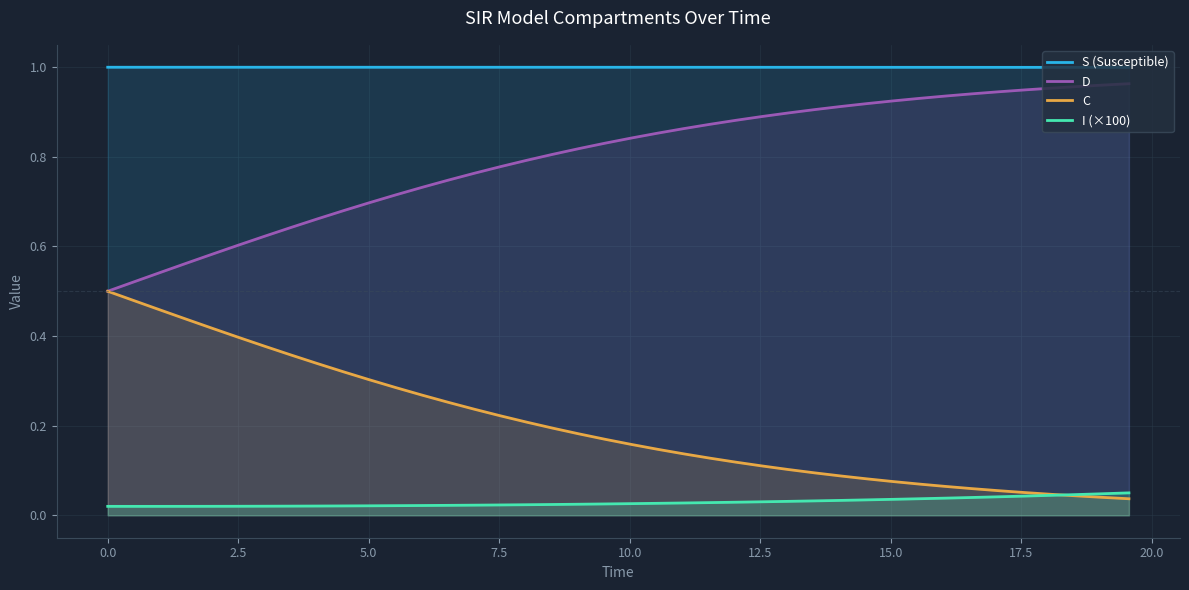

Which series has the largest total across all categories?

S (Susceptible)